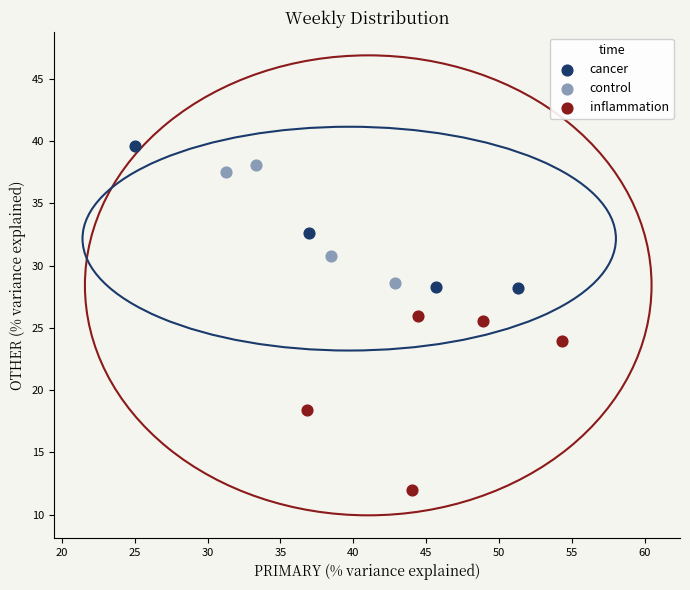

Which series has the largest Y range (max minus min)?

inflammation